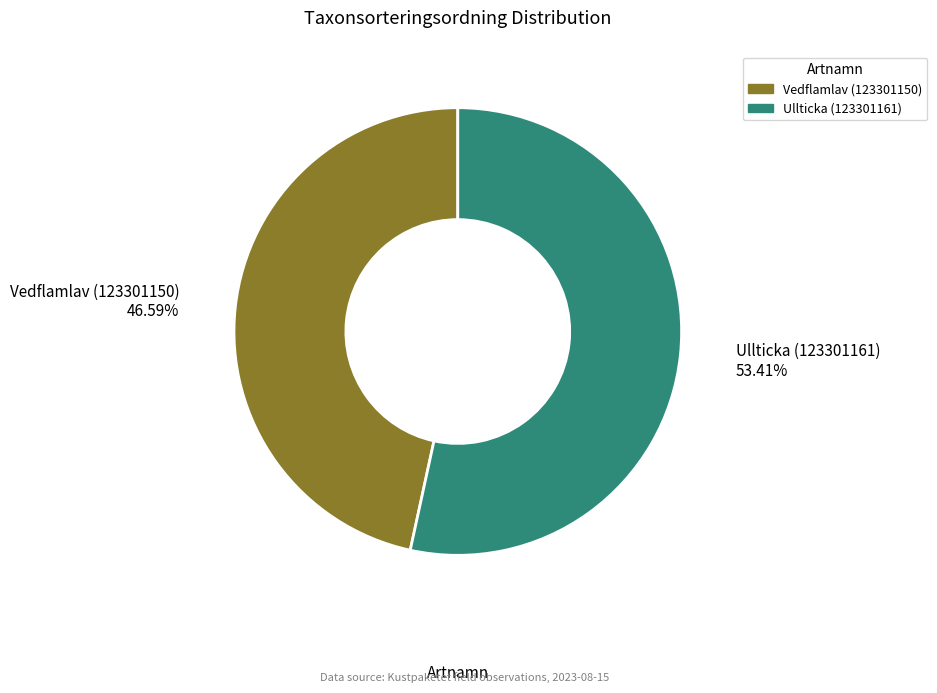

Does Ullticka (123301161) represent more than half of the total?

Yes